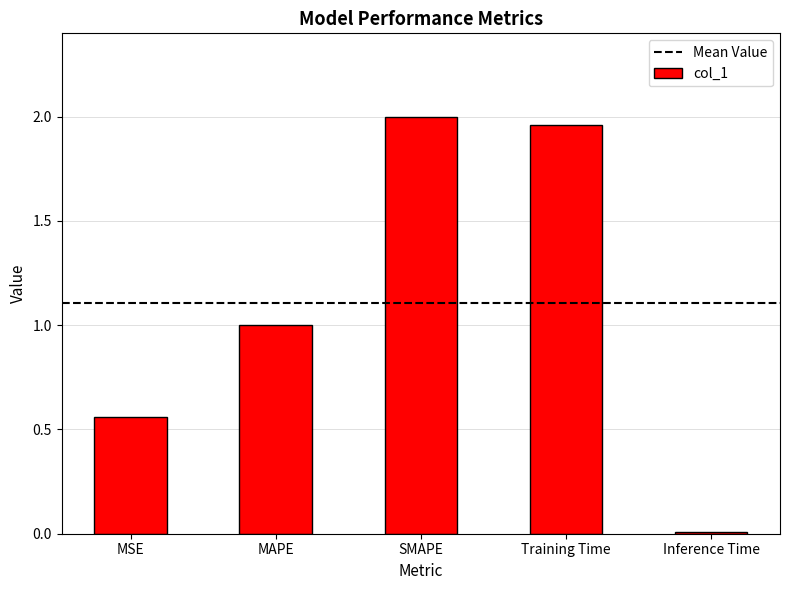

Does the chart contain any negative values?

No